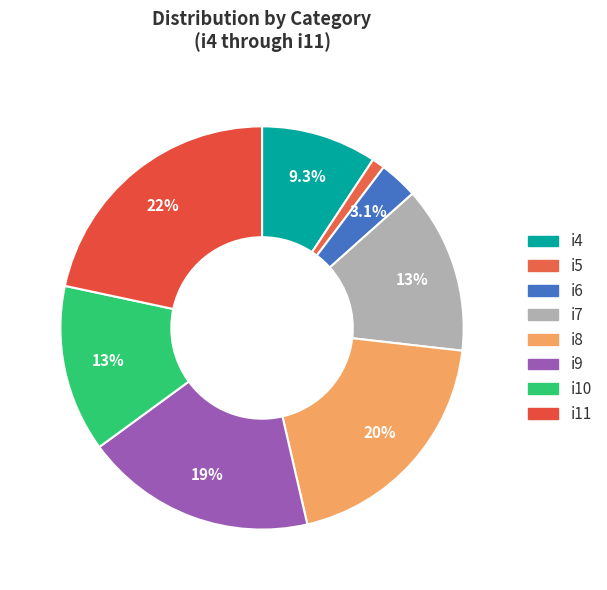

How many segments does this pie chart have?

8